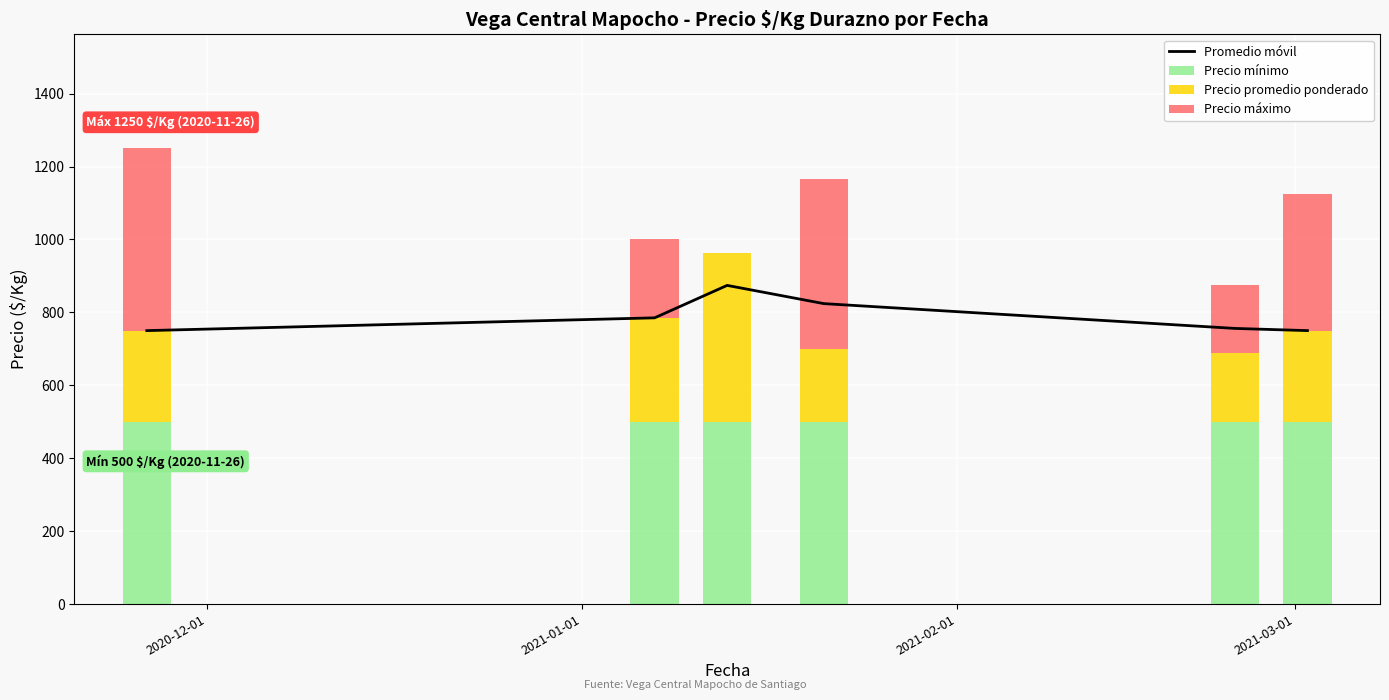

What is the maximum value for Precio mínimo?

500